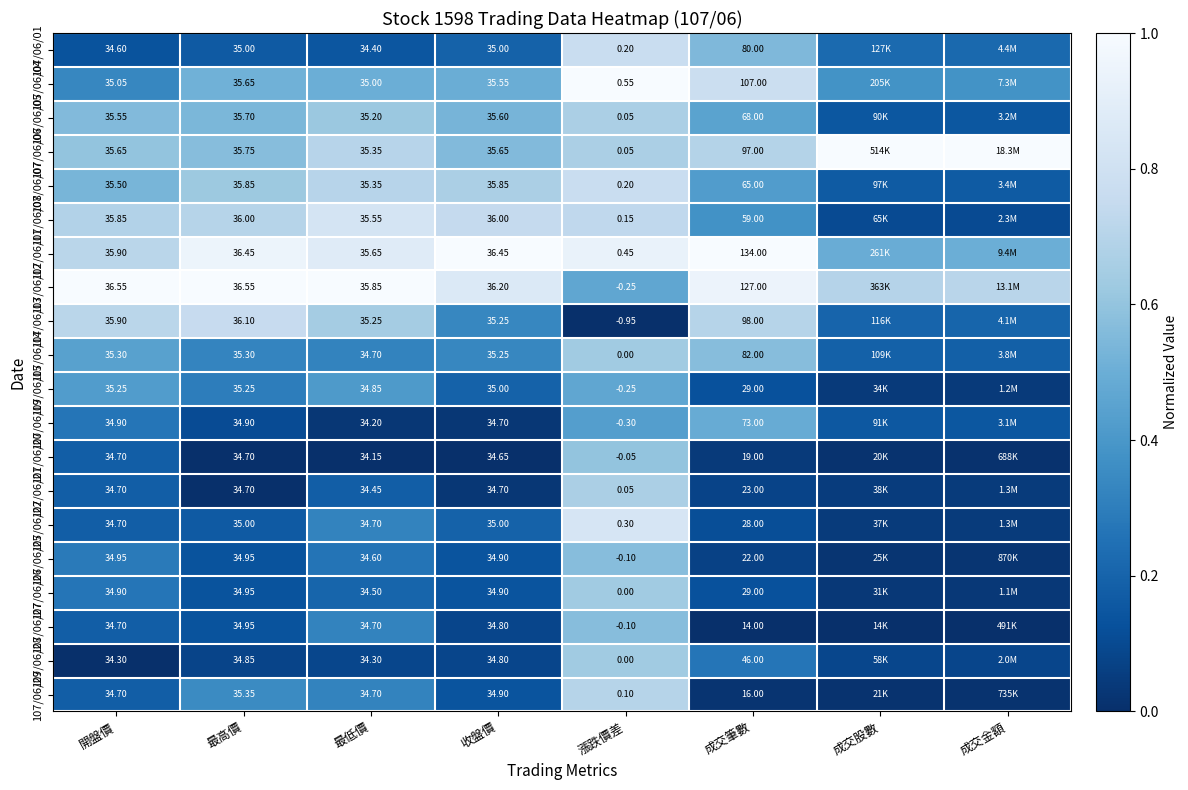

Is it true that 107/06/11 equals 0.1 at 成交金額?

False